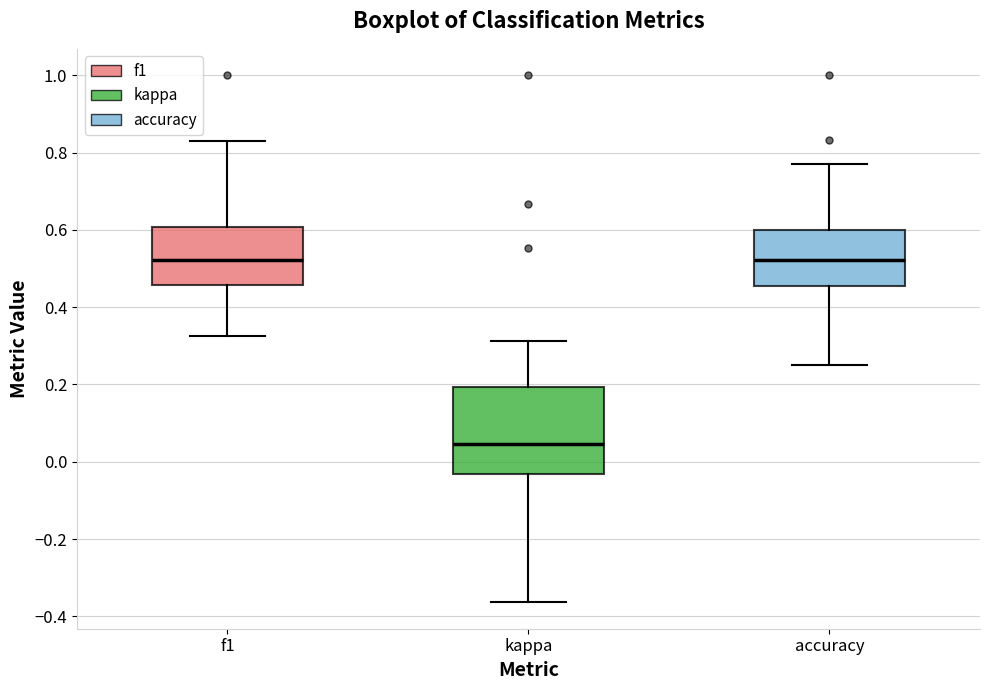

Reading left to right, read every box against the y-axis: the position of its median line, the range the box covers, and the ends of its whiskers. The values are not printed on the chart, so give them approximately, as read against the axis.

f1: median 0.52, box 0.46 to 0.60, whiskers 0.32 to 0.82
kappa: median 0.04, box -0.04 to 0.20, whiskers -0.36 to 0.32
accuracy: median 0.52, box 0.46 to 0.60, whiskers 0.26 to 0.76